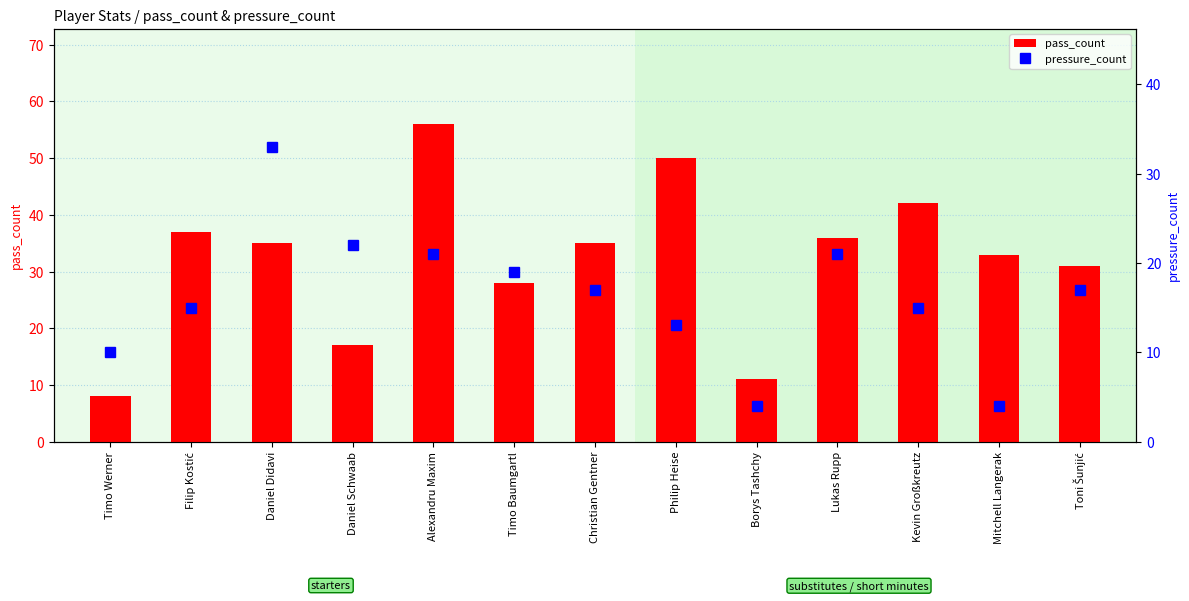

What is the label of the 3rd bar from the right?

Kevin Großkreutz